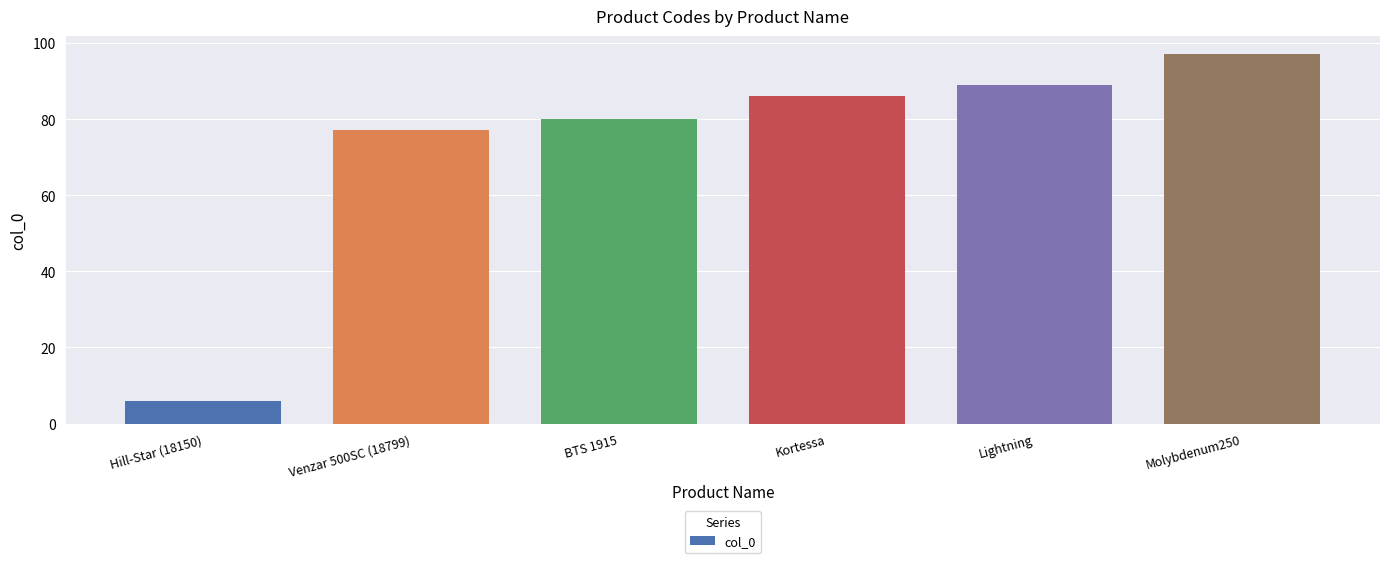

What is the sum of the values at Venzar 500SC (18799) and Hill-Star (18150)?

83